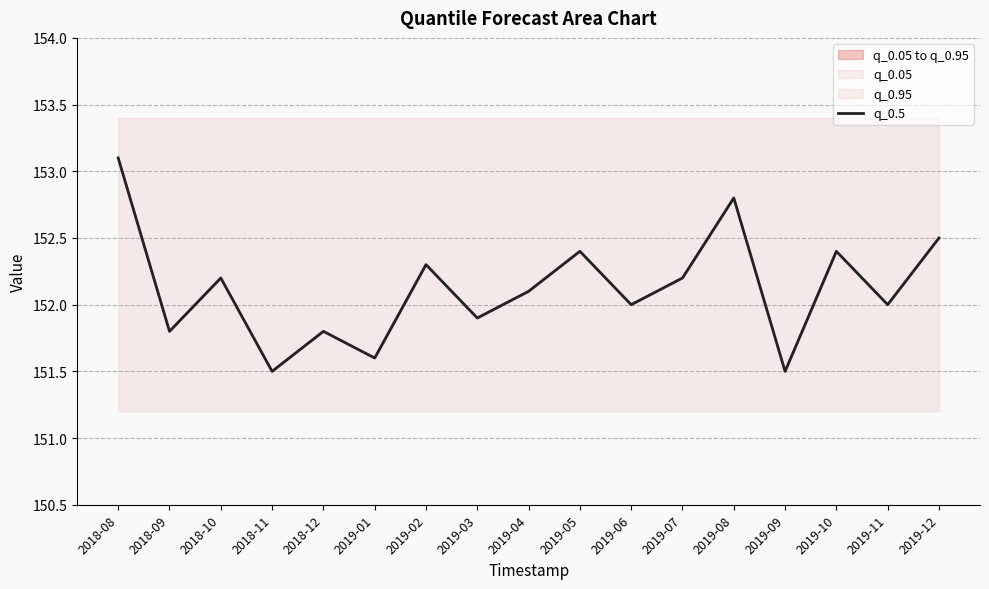

What is the difference between the maximum and minimum values?

1.6